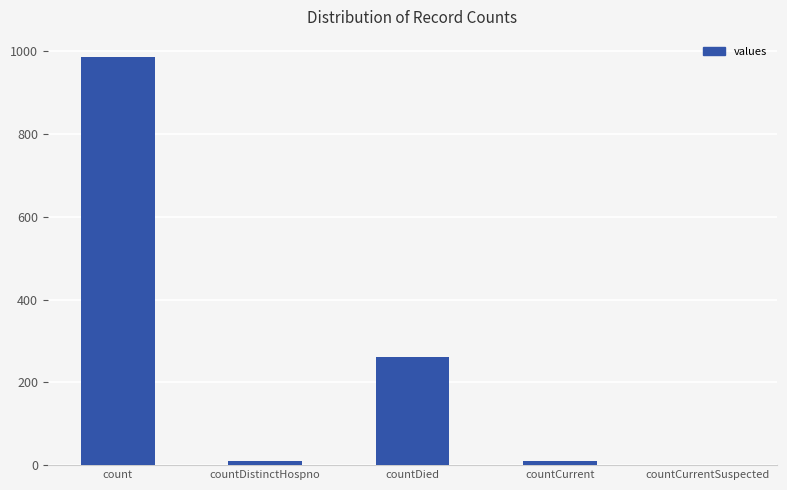

What is the change in value from count to countCurrent?

-974